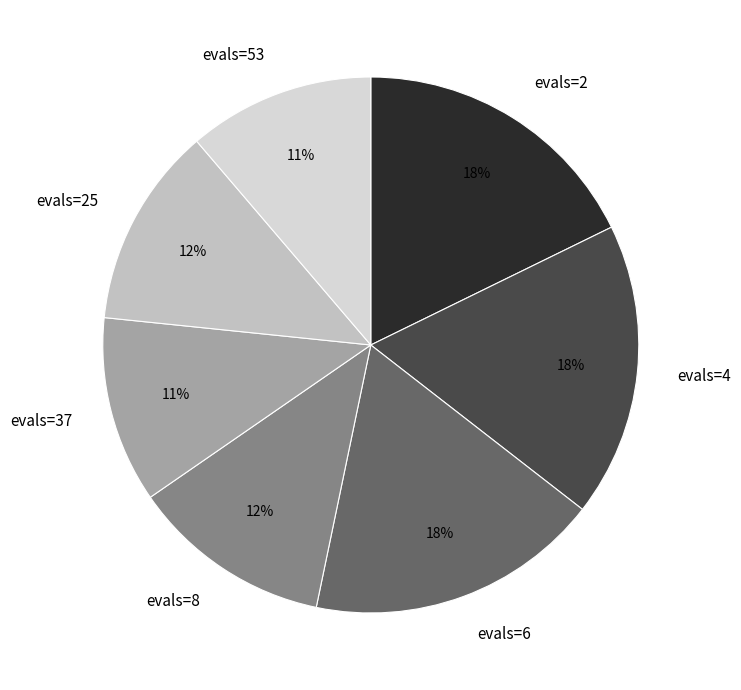

Does evals=37 represent more than half of the total?

No